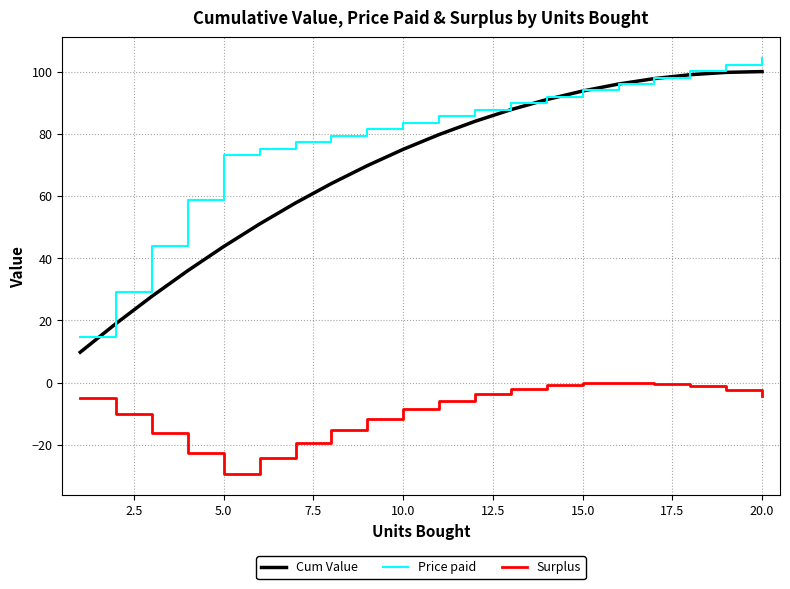

True or false: Surplus and Price paid cross at least once.

False